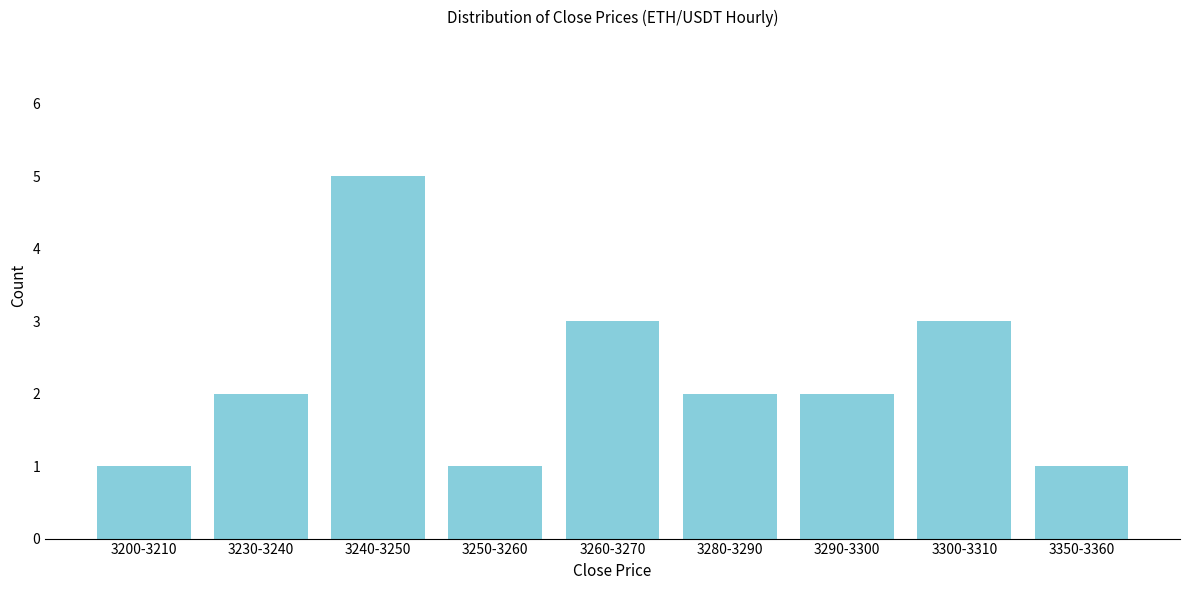

Reading right to left, extract all data points from this chart.

1	3	2	2	3	1	5	2	1